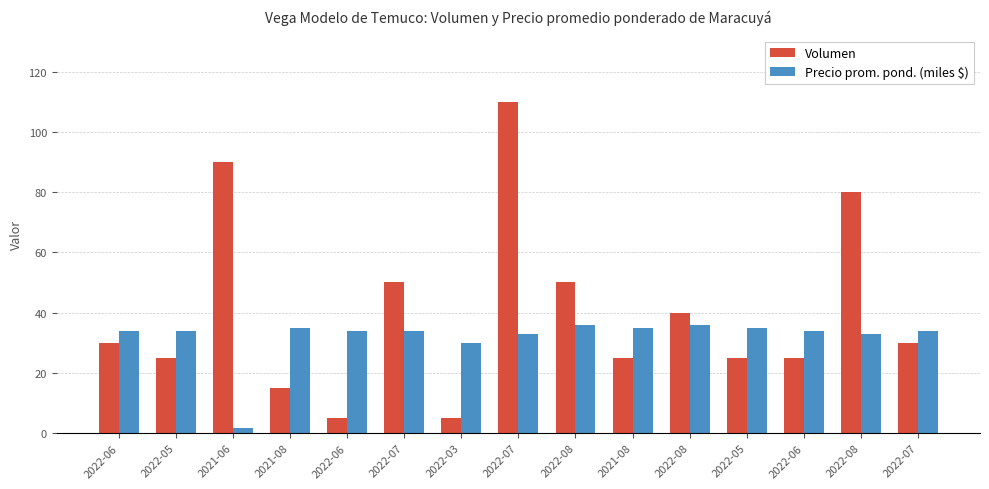

What is the smallest value displayed?

1.7